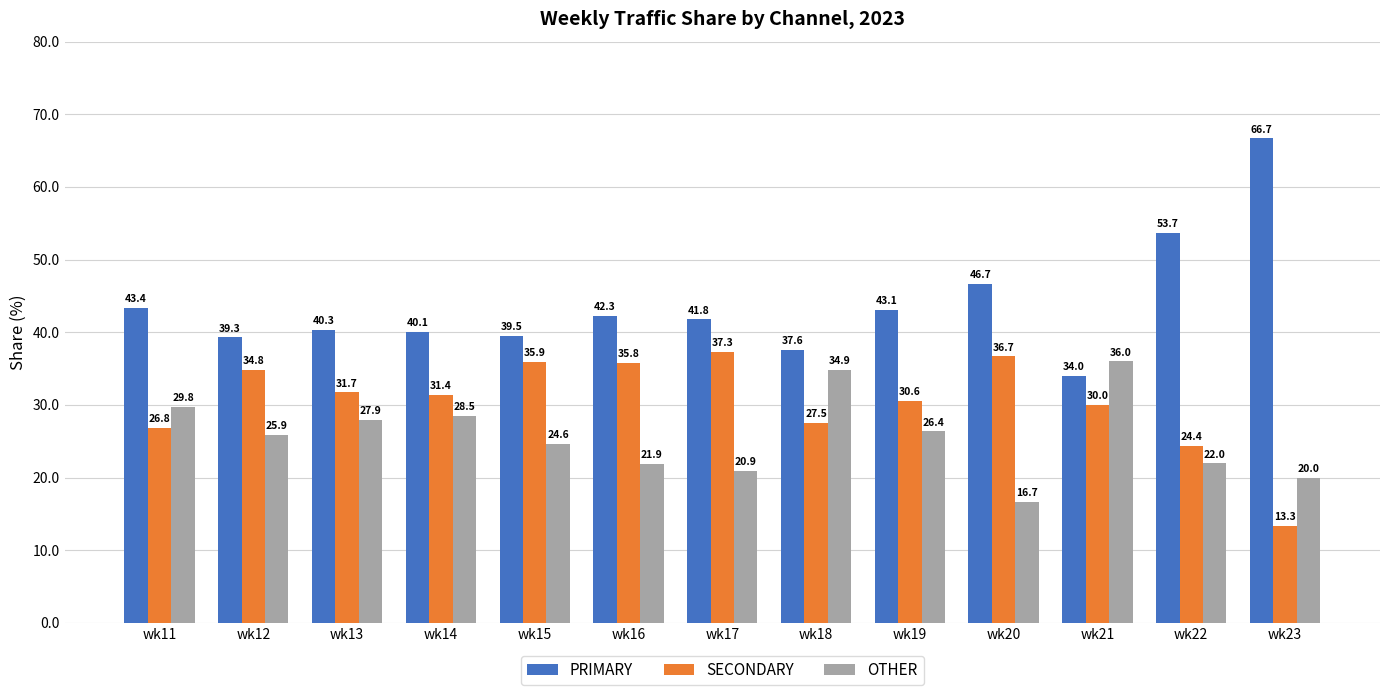

List the labels in order of PRIMARY value, smallest first.

wk21, wk18, wk12, wk15, wk14, wk13, wk17, wk16, wk19, wk11, wk20, wk22, wk23